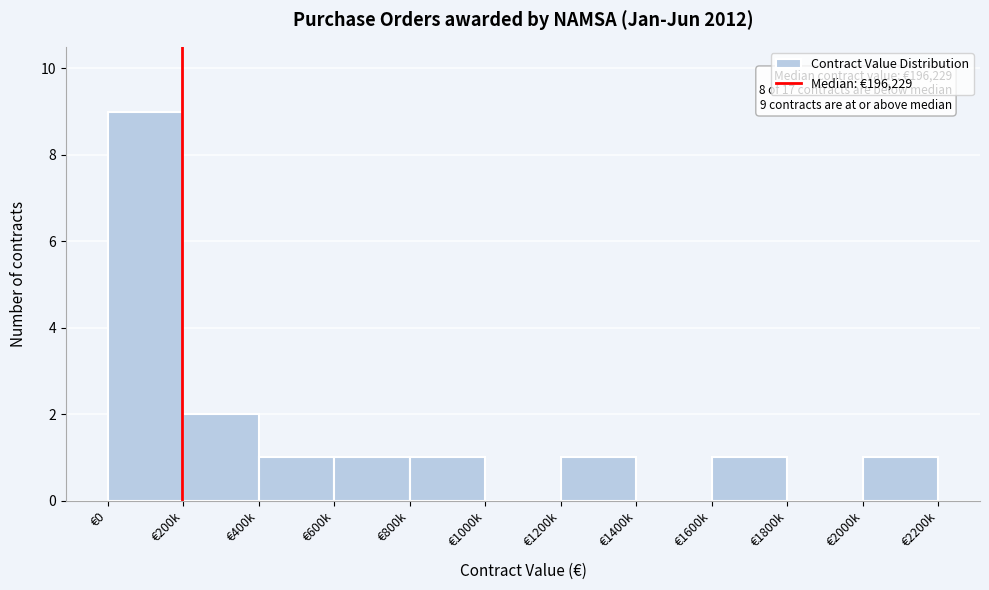

Reading right to left, what are all the values shown in this chart?

€2000k=1	€1800k=0	€1600k=1	€1400k=0	€1200k=1	€1000k=0	€800k=1	€600k=1	€400k=1	€200k=2	€0=9